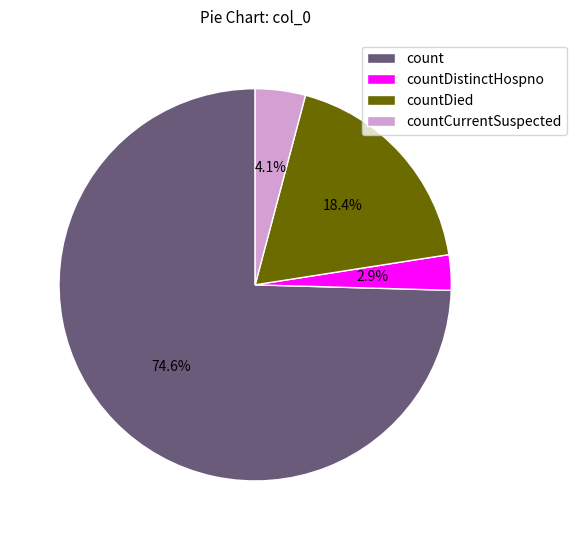

Rank the categories by value from lowest to highest.

countDistinctHospno, countCurrentSuspected, countDied, count